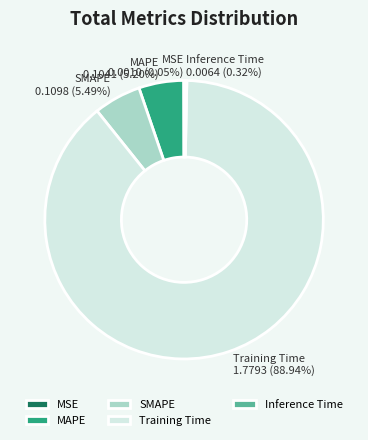

To the nearest percent, what is the difference between the largest and smallest slice percentages?

89%